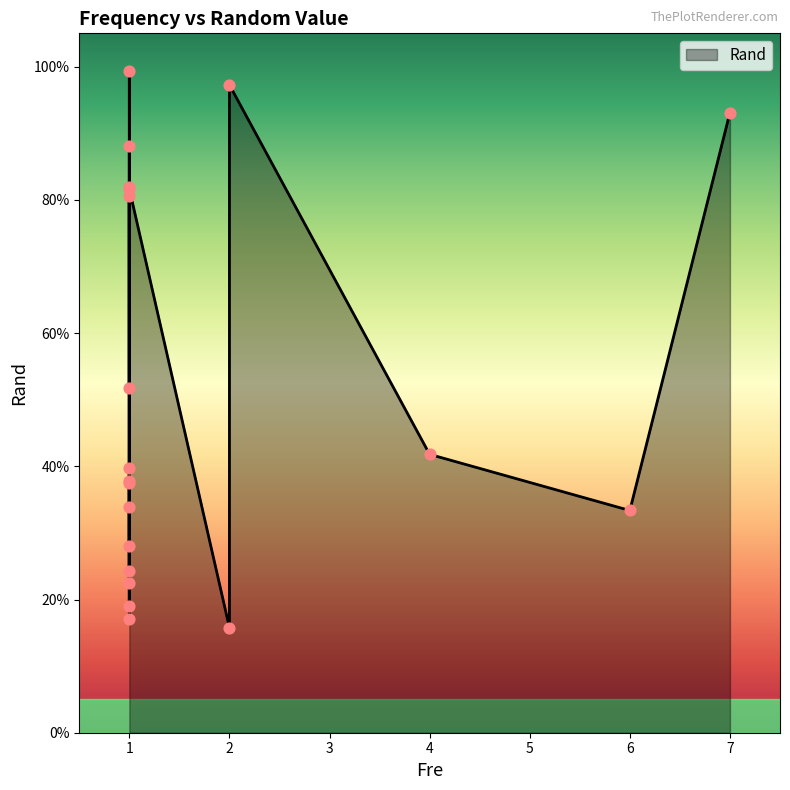

Which has a higher value, 1 or 1?

1